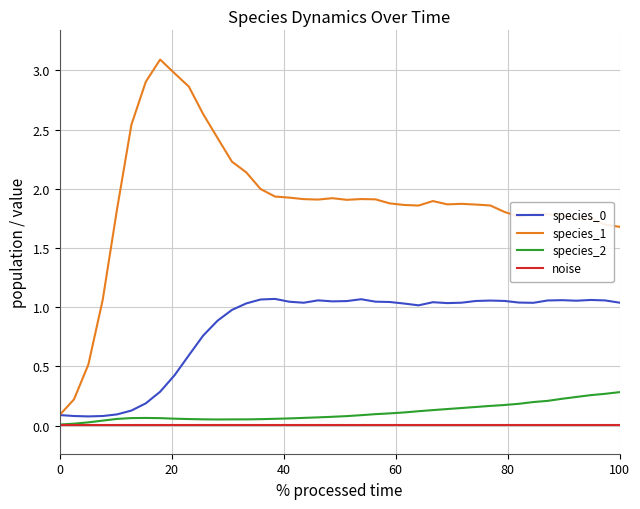

Which series has the largest range (max minus min)?

species_1